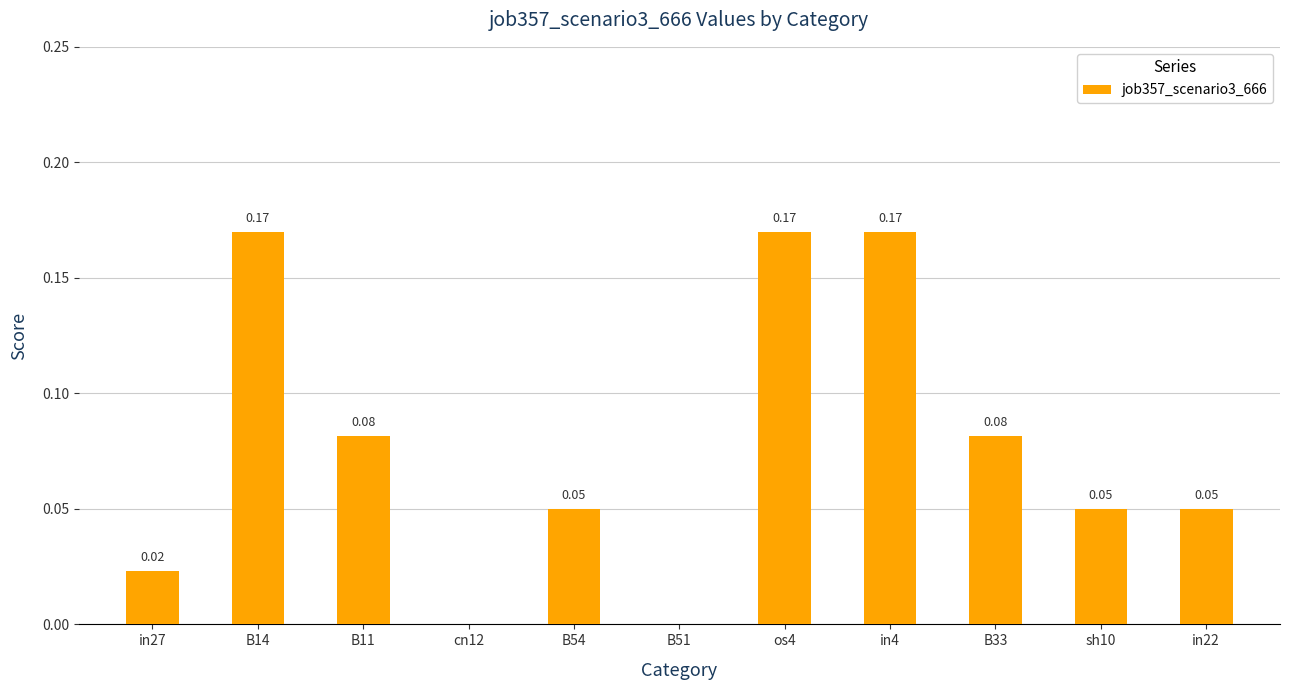

Which has a higher value, B54 or in27?

B54